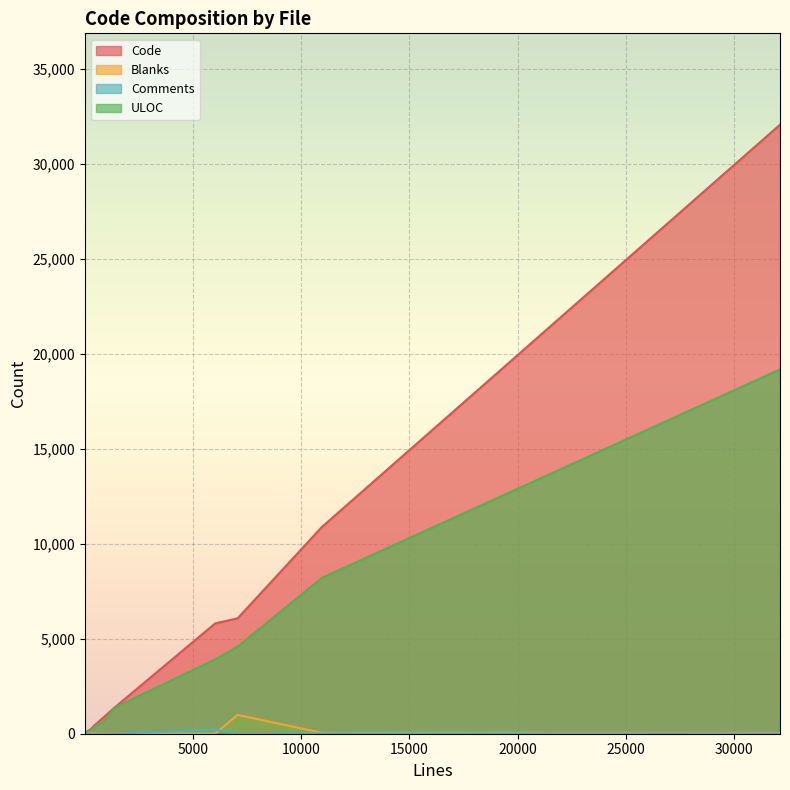

Does the chart display data point markers on the line(s)?

No